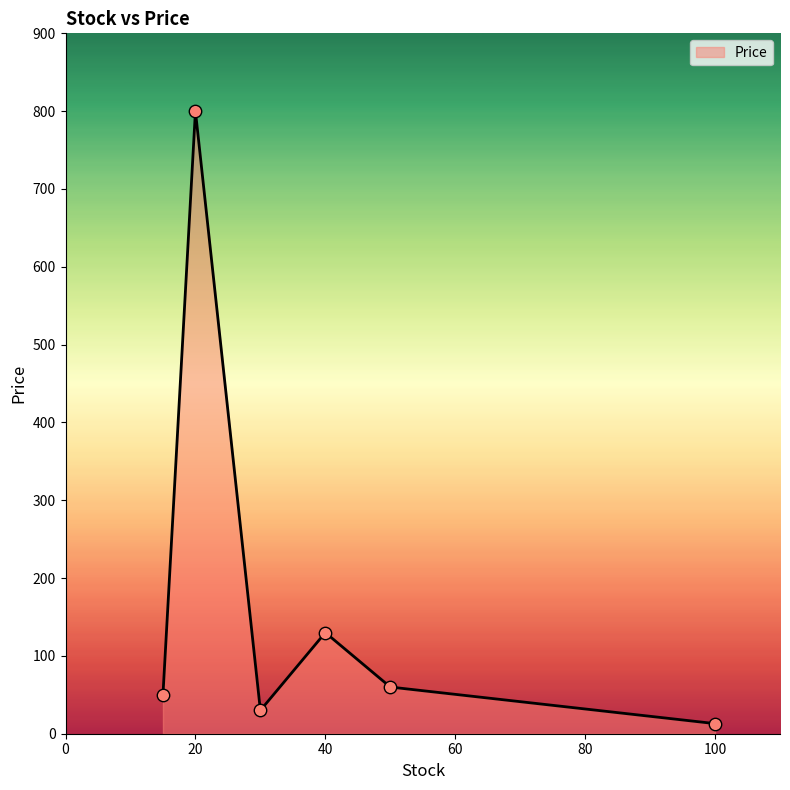

How many interior local valleys (lower than both neighbors) does the data have?

1